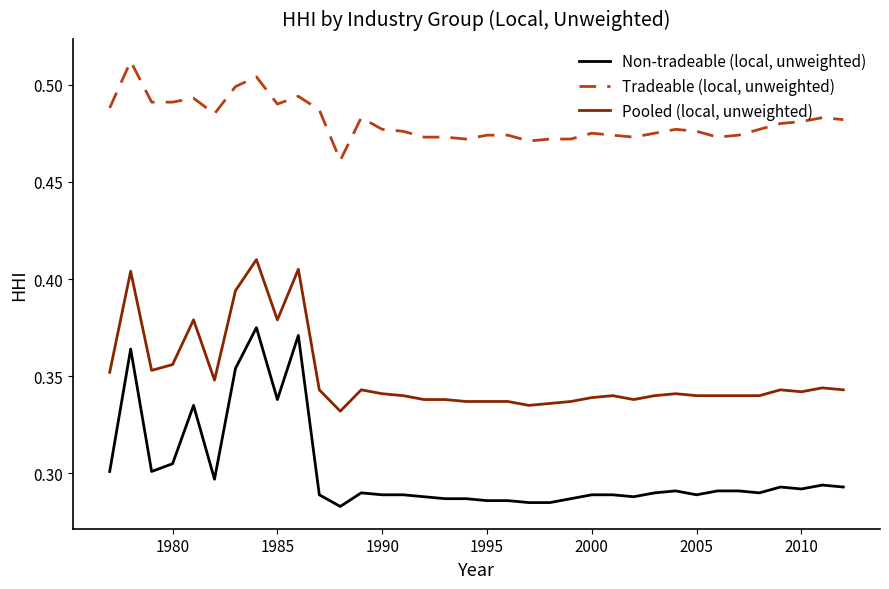

Which series has the largest total across all categories?

Tradeable (local, unweighted)